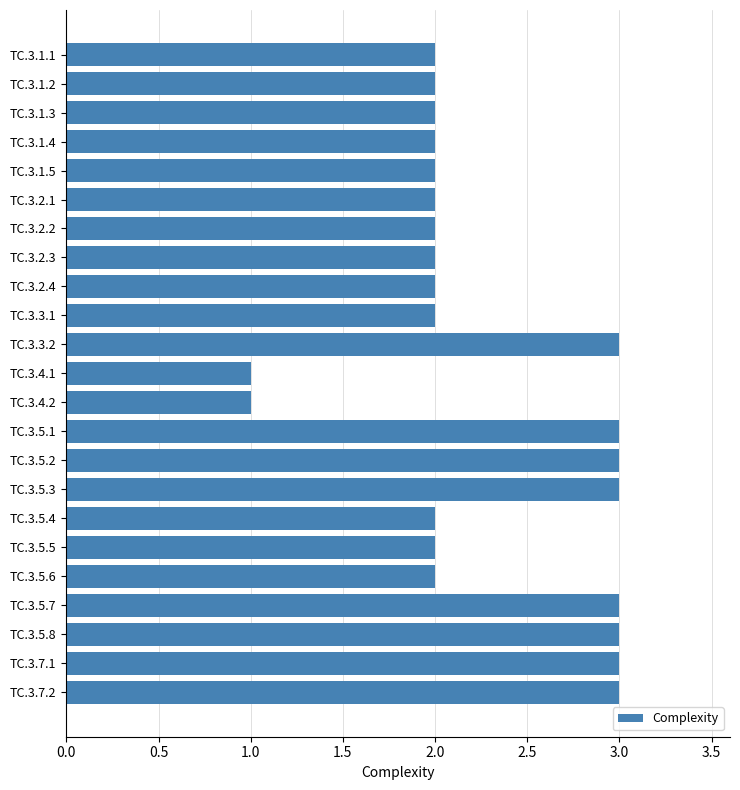

True or false: the data shows 2 at TC.3.2.3.

True